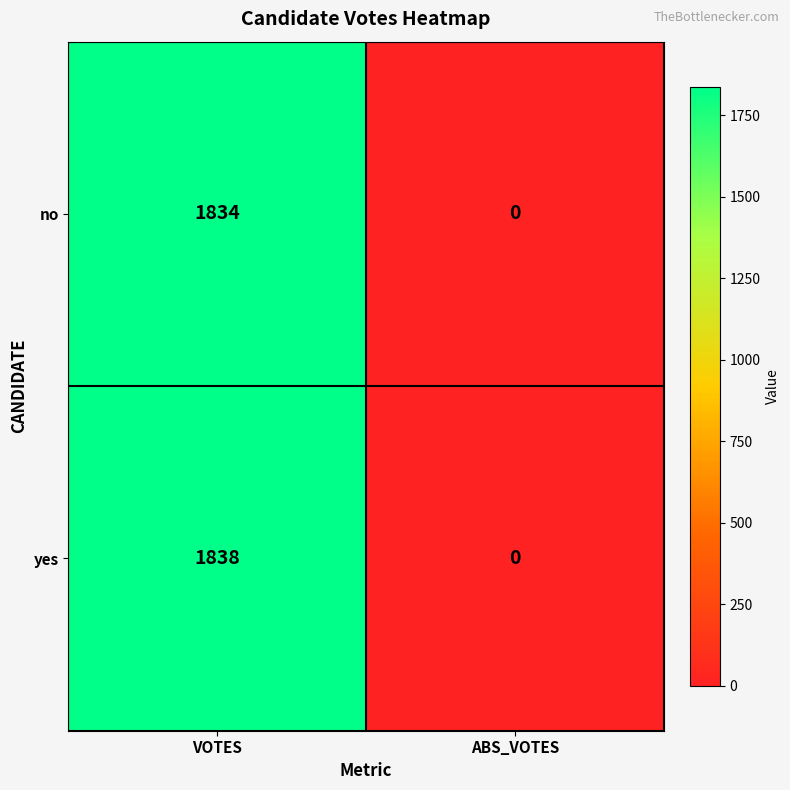

Which category has the lowest value across all series?

ABS_VOTES